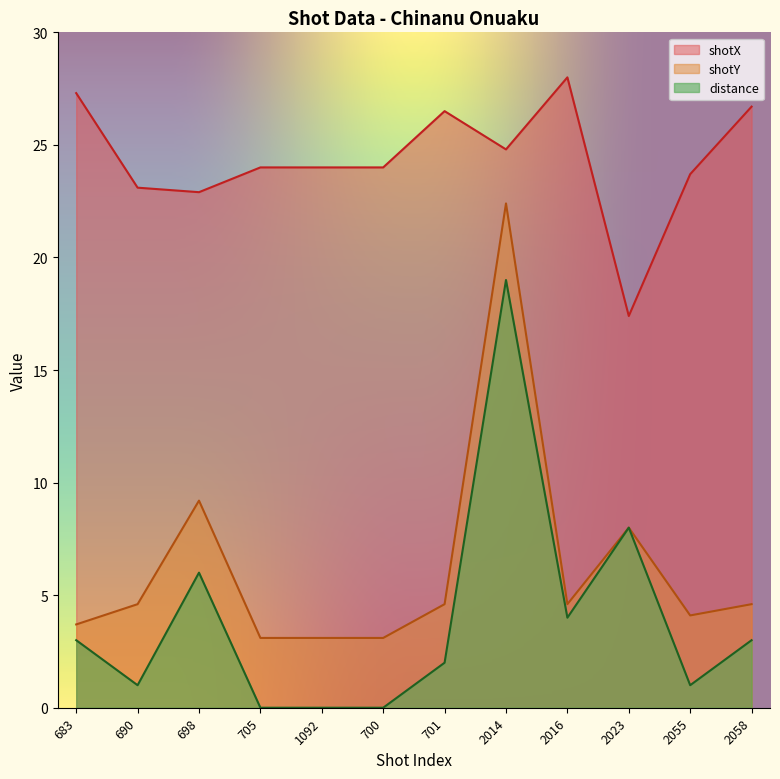

Count the number of categories in the chart.

12